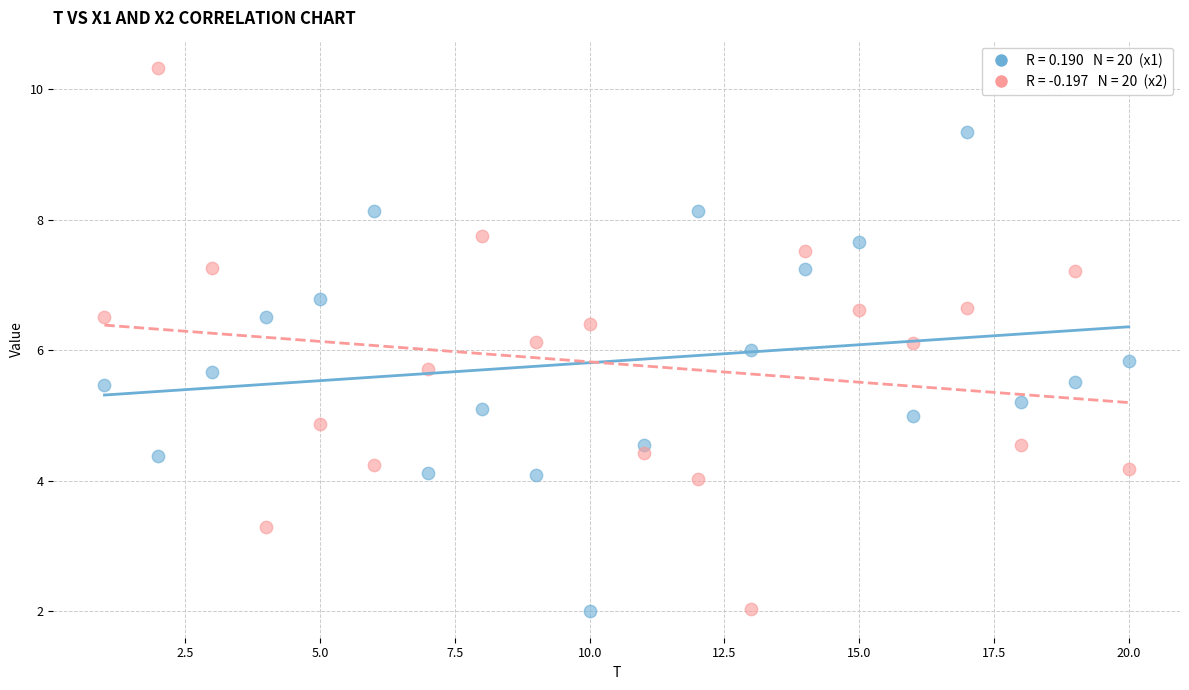

Across all data points, what is the range of Y values (max minus min)?

8.3